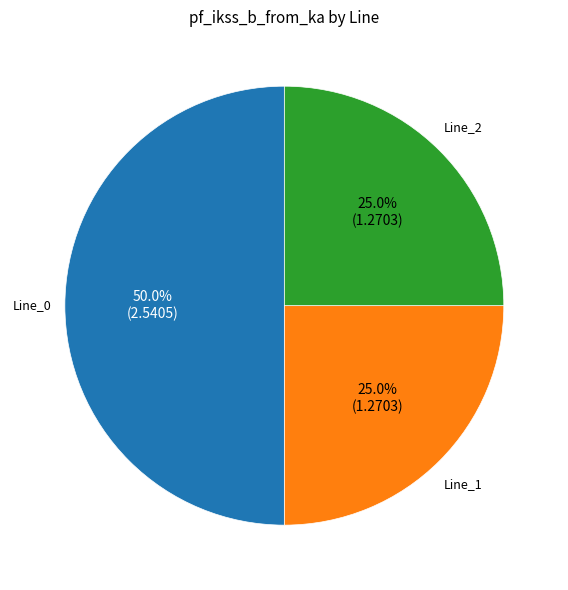

Does Line_1 account for over 50% of the chart?

No